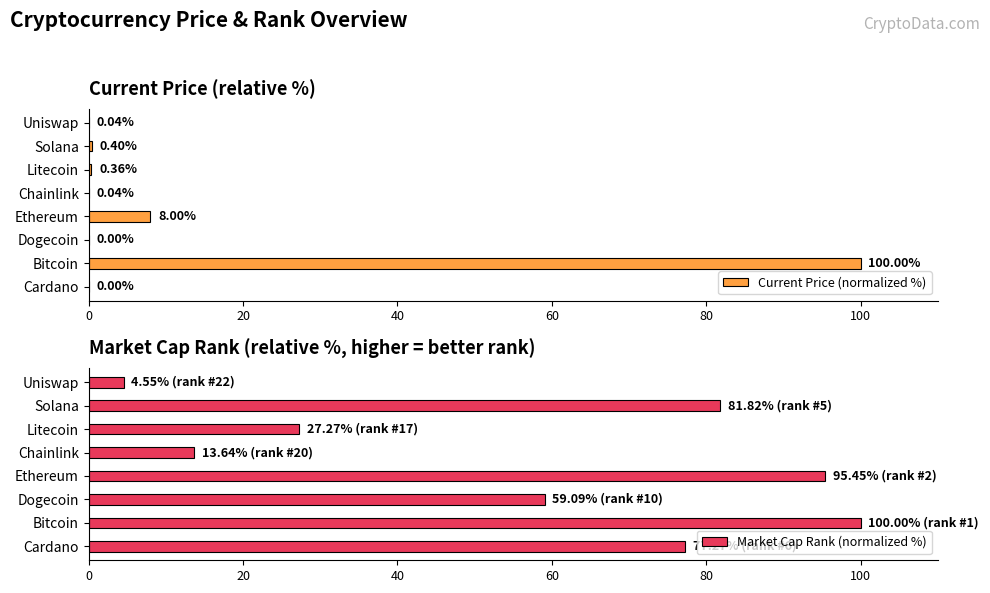

What is the approximate value of Market Cap Rank (normalized %) at Litecoin?

27.3